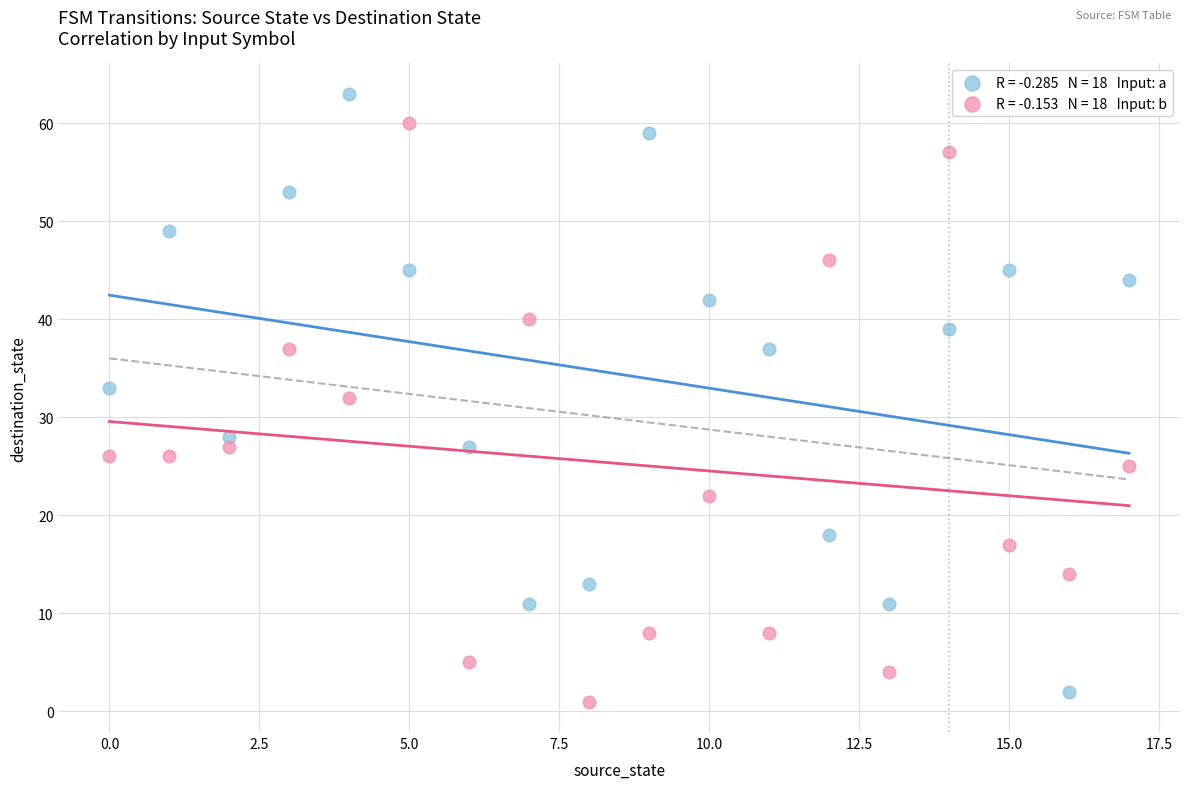

Across all data points, what is the range of Y values (max minus min)?

62